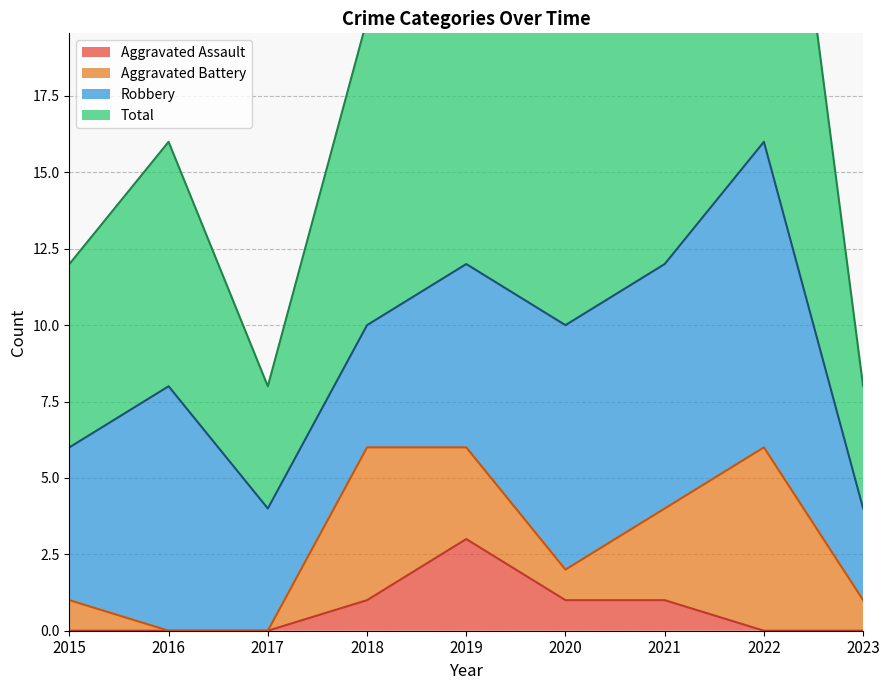

The value of Aggravated Assault at 2023 is 0. True or false?

True